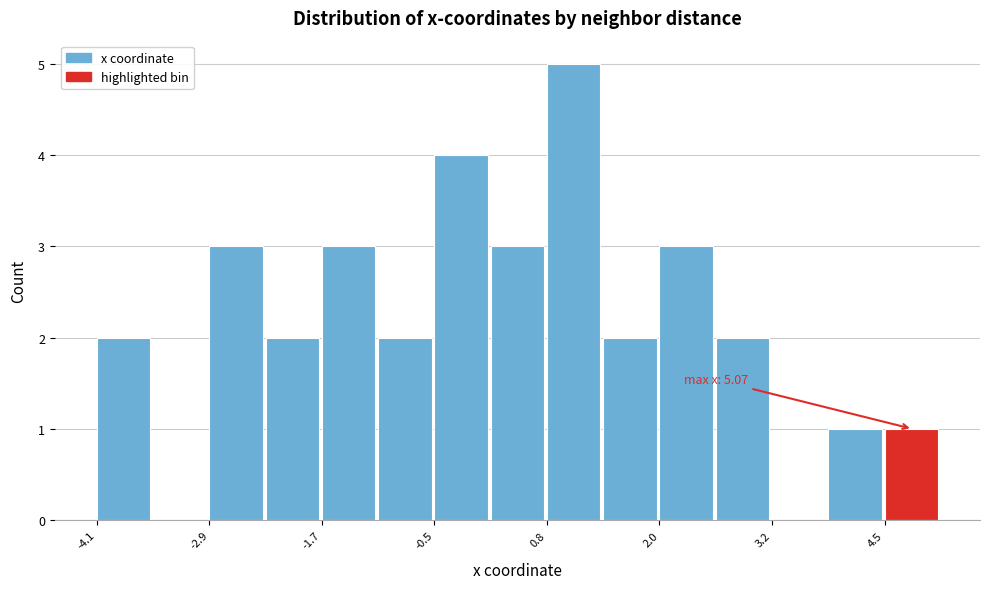

Around what value on the x-axis is the tallest bar? Give the approximate position of its centre, as read against the axis.

1.0